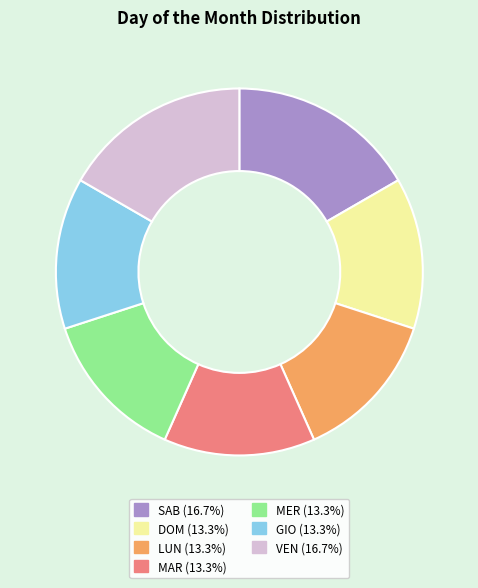

Is there a majority slice in this chart?

No